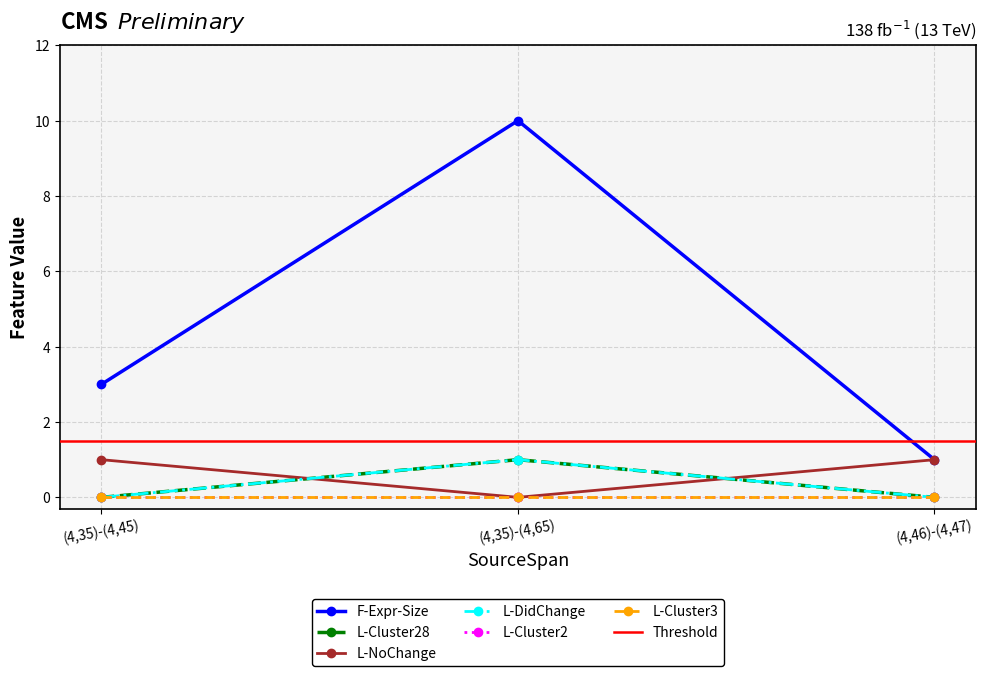

The value of L-Cluster28 at (4,46)-(4,47) is 1. True or false?

False